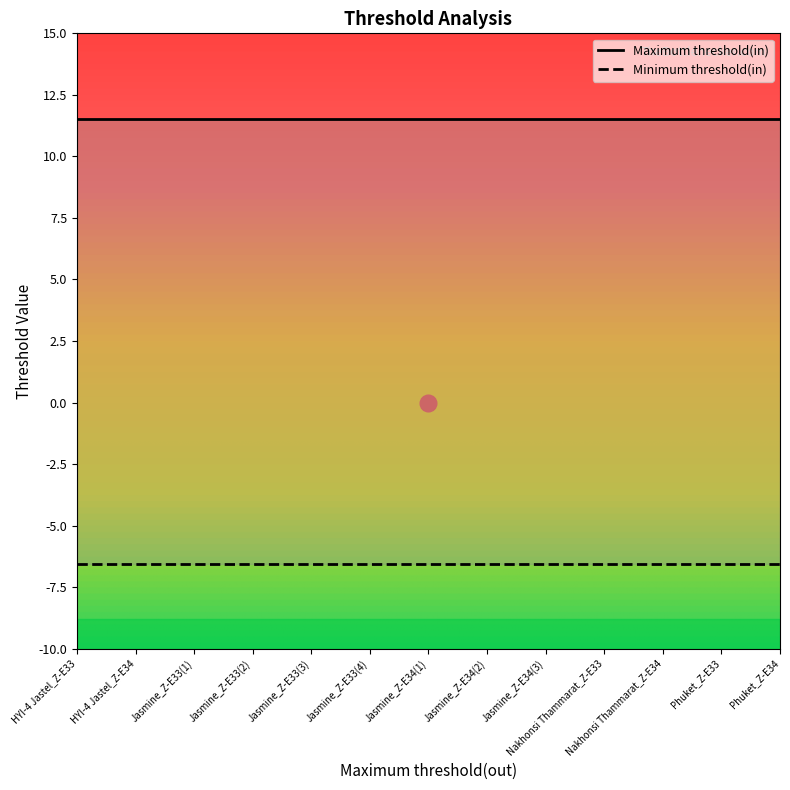

How many distinct data groups are displayed?

2